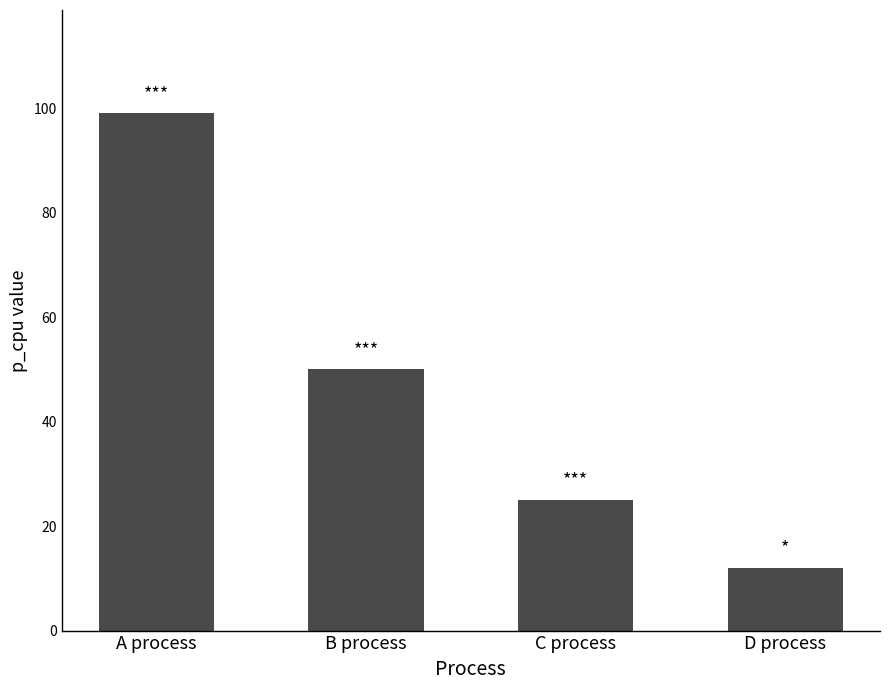

What is the ratio of the value at C process to the value at D process?

2.1